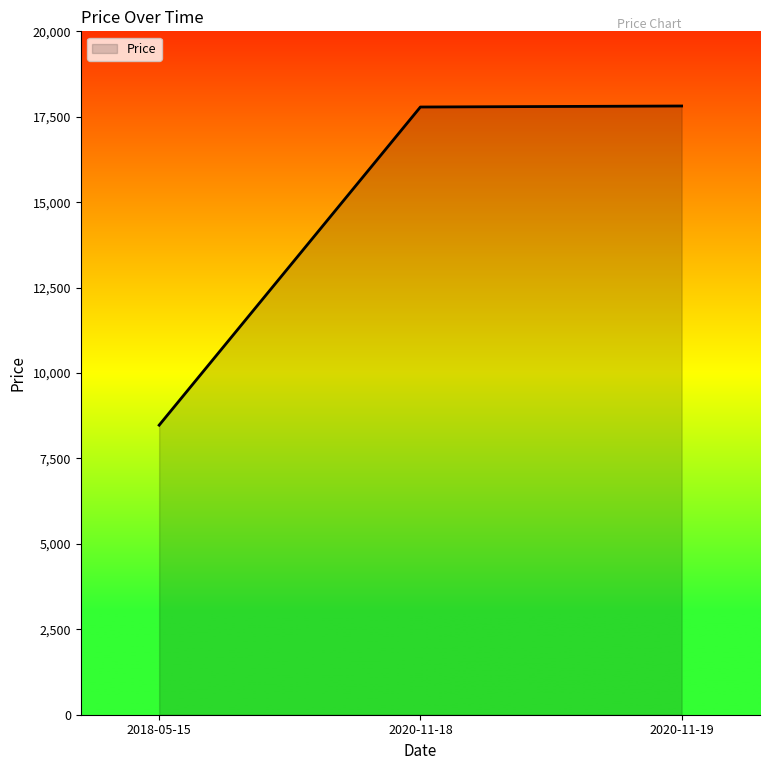

Where does the data first go above 17785?

2020-11-18